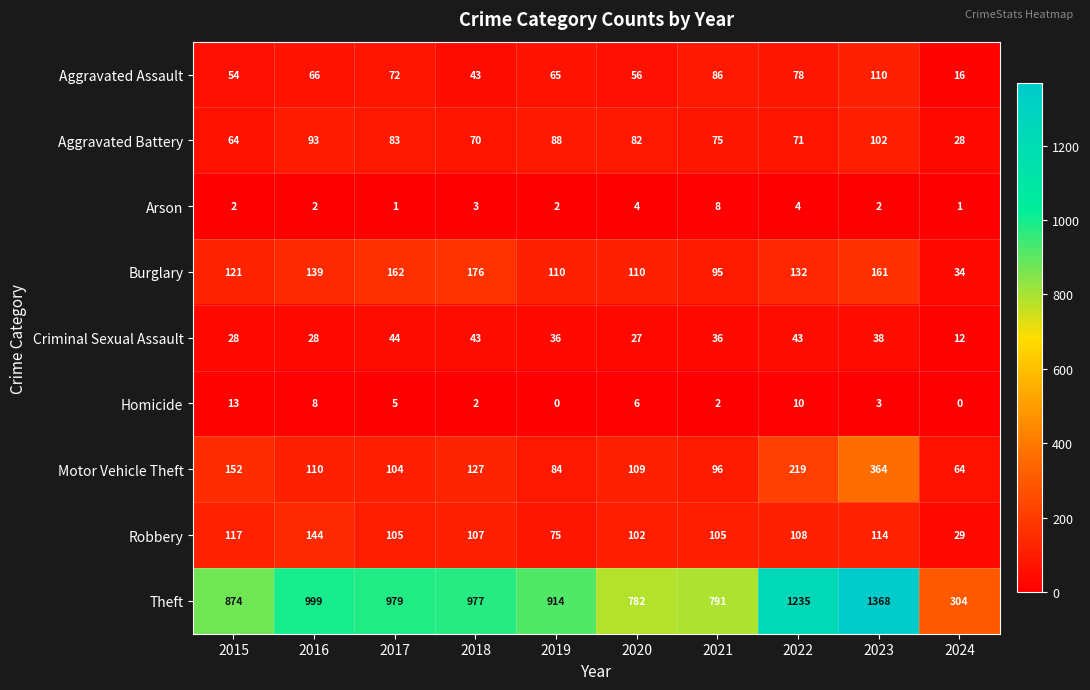

At which label is Aggravated Battery closest to 65?

2015